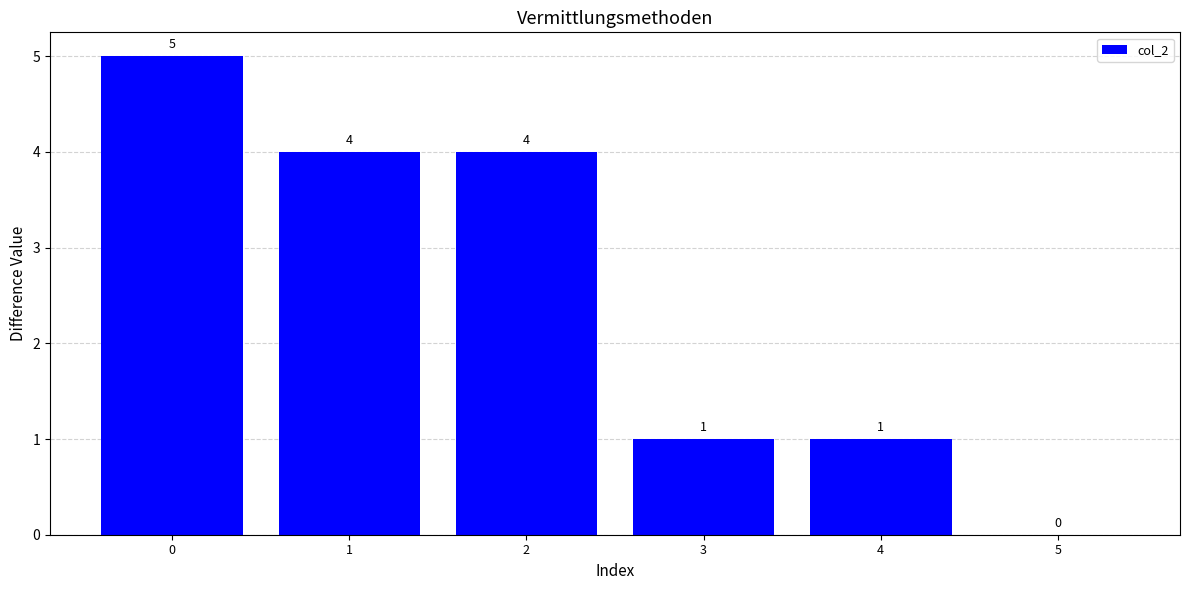

Reading left to right, transcribe all the data shown in this chart.

0=5	1=4	2=4	3=1	4=1	5=0